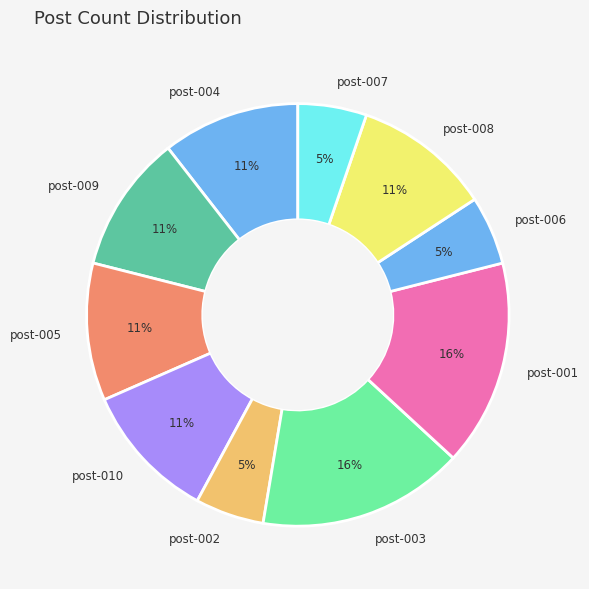

Count the number of slices in the pie.

10